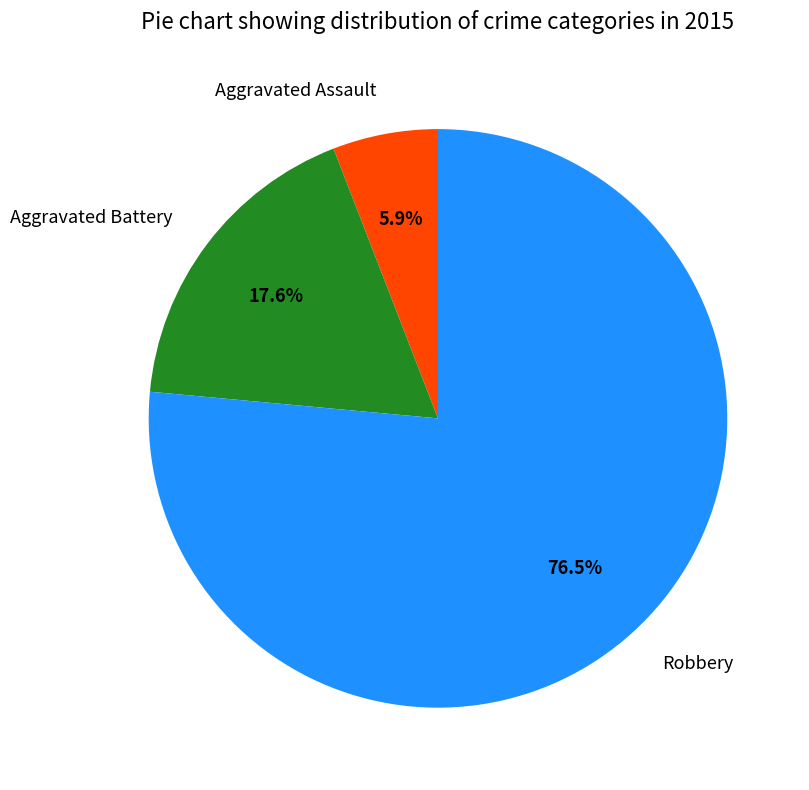

What is the majority slice?

Robbery